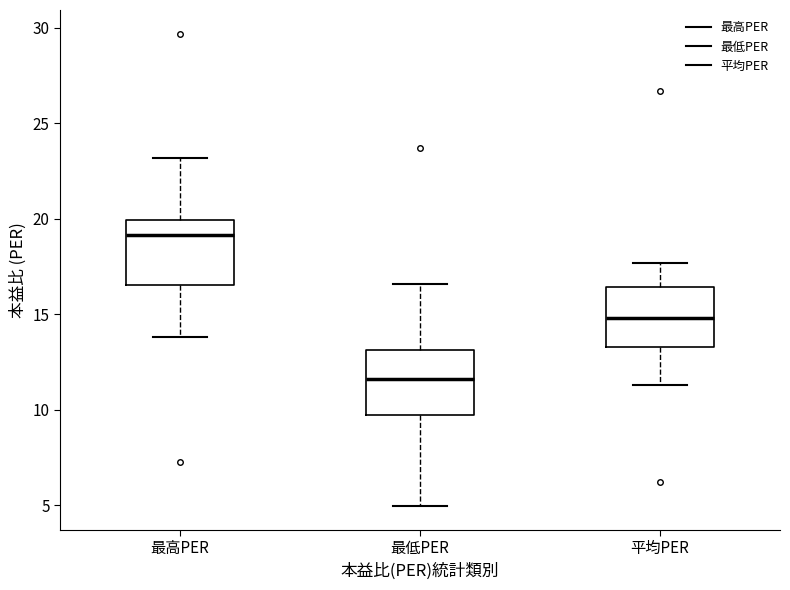

Reading left to right, read every box against the y-axis: the position of its median line, the range the box covers, and the ends of its whiskers. The values are not printed on the chart, so give them approximately, as read against the axis.

最高PER: median 19.0, box 16.5 to 20.0, whiskers 14.0 to 23.0
最低PER: median 11.5, box 9.5 to 13.0, whiskers 5.0 to 16.5
平均PER: median 15.0, box 13.5 to 16.5, whiskers 11.5 to 17.5